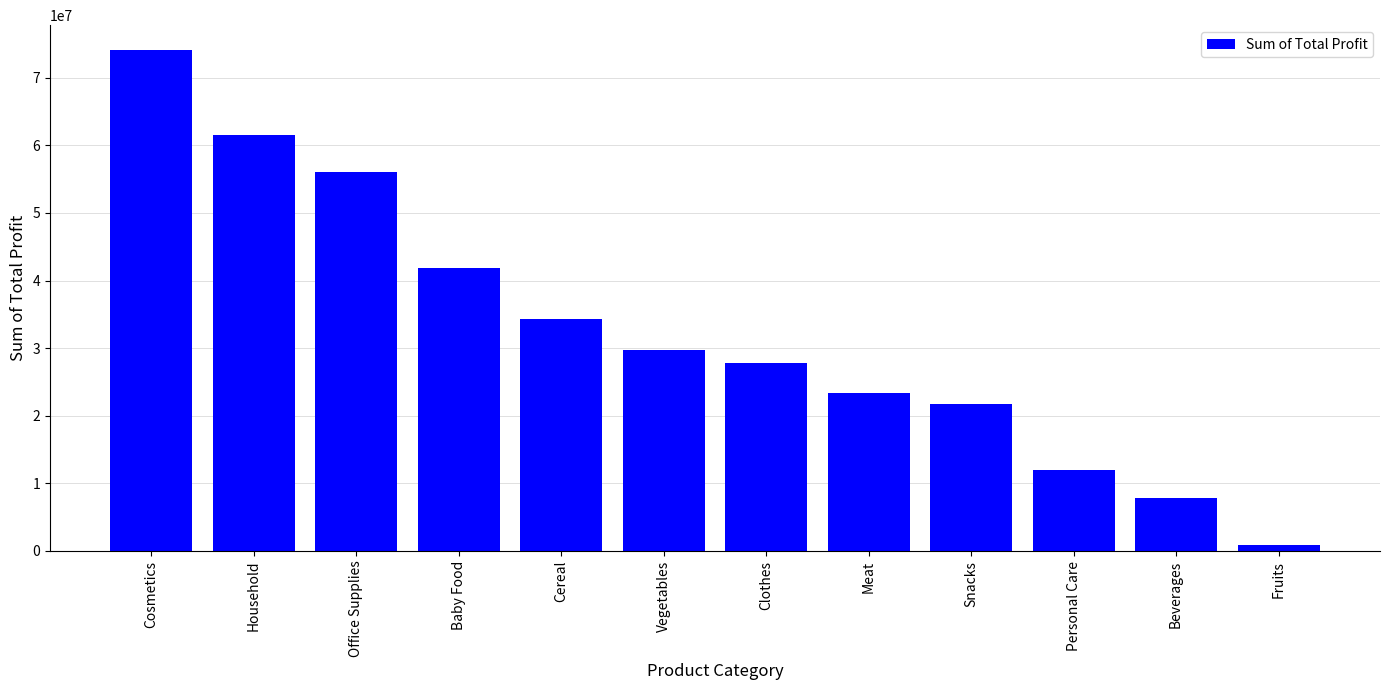

What is the maximum value shown in the chart?

74081138.6